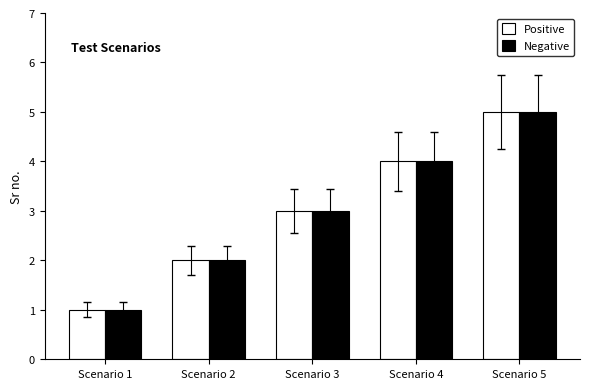

True or false: Positive has a value of 8 at Scenario 5.

False